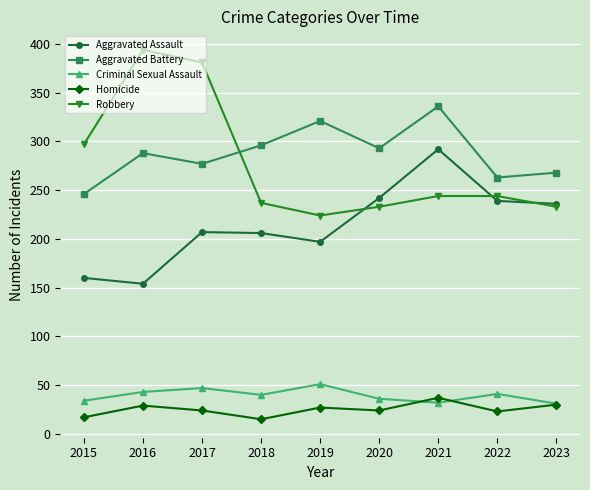

At which category does Robbery reach its first local valley?

2019